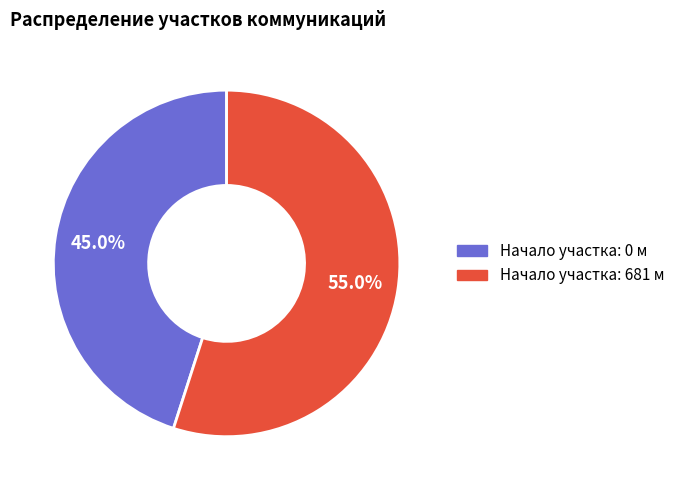

Is there any slice that represents more than half of the pie?

Yes